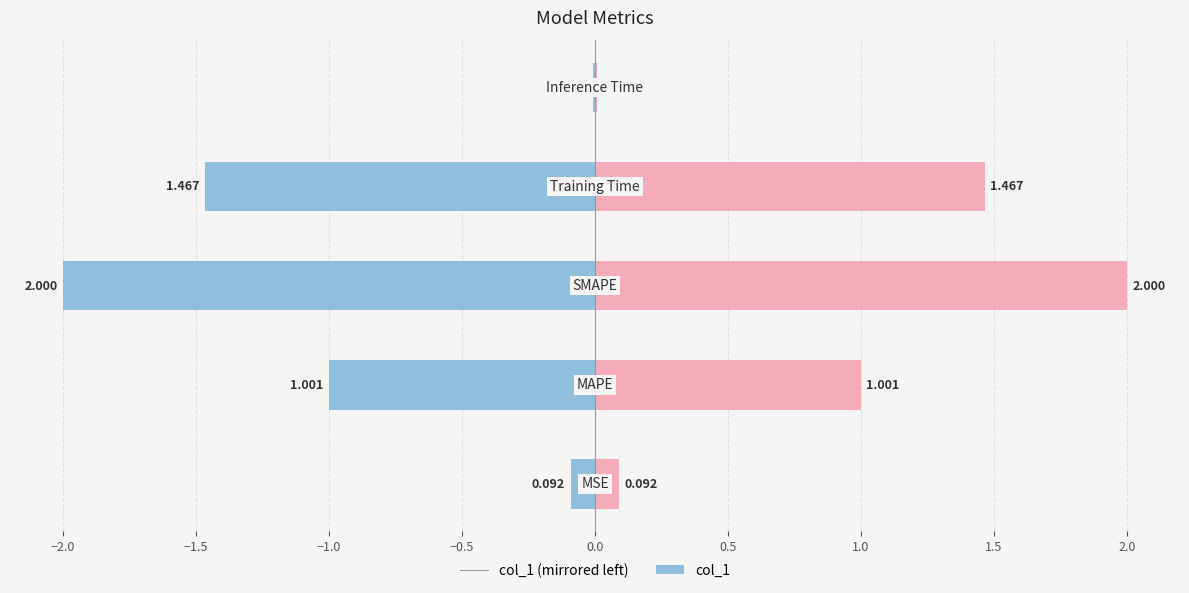

Rank the series by their average value, from highest to lowest.

col_1, col_1 (left)